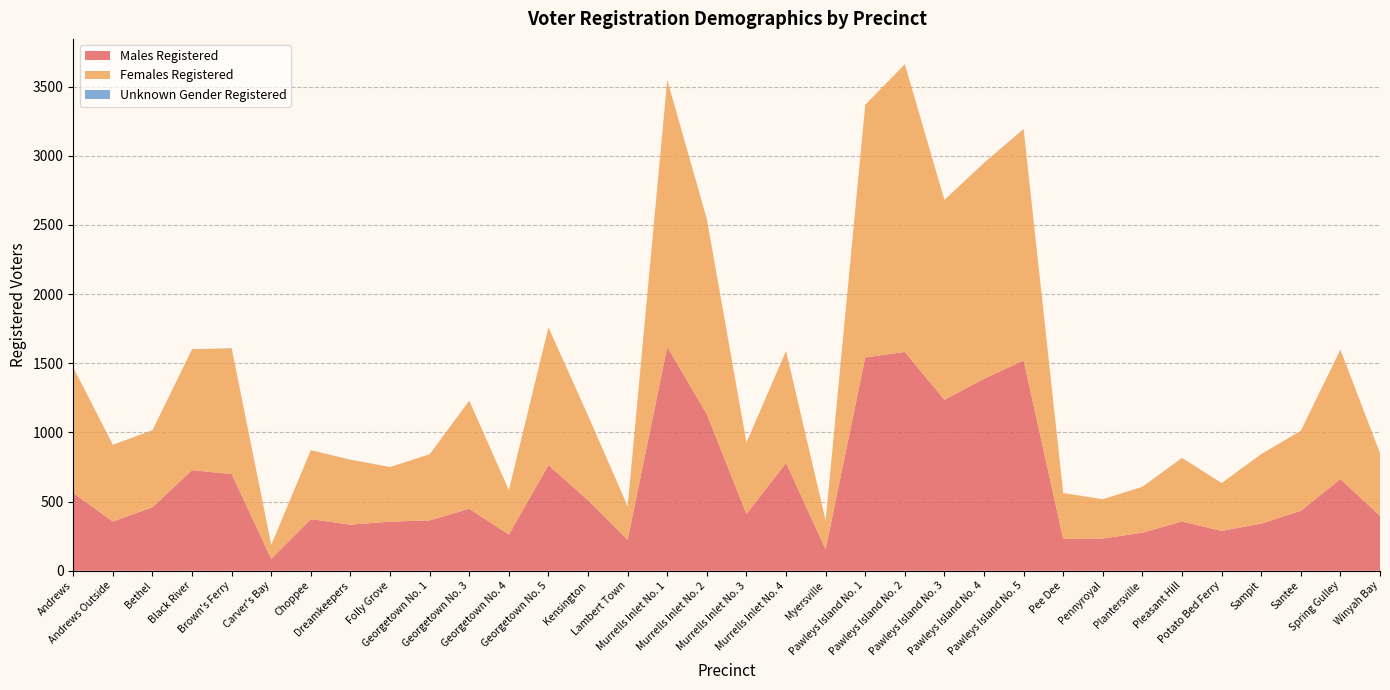

Reading left to right, transcribe all the data shown in this chart.

Males Registered: 562	356	459	727	699	86	373	333	355	364	448	261	764	509	223	1618	1131	410	780	155	1542	1582	1236	1388	1520	230	233	275	356	288	340	433	663	396
Females Registered: 906	554	557	875	909	101	499	469	395	478	782	322	995	612	243	1929	1411	517	809	209	1826	2080	1445	1560	1673	332	284	332	459	346	503	579	934	454
Unknown Gender Registered: 1	1	0	0	1	0	0	1	0	0	0	0	0	1	0	2	1	0	0	0	0	0	0	1	1	0	0	0	1	0	0	0	1	0